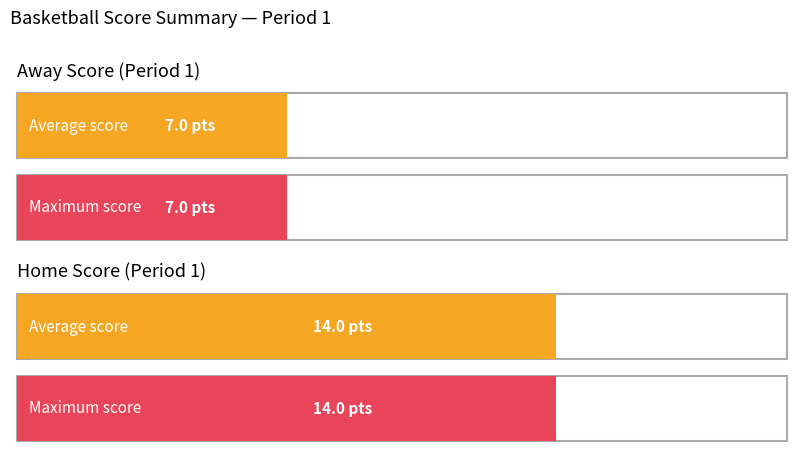

Is it true that Away Final Score equals 1 at 8?

False